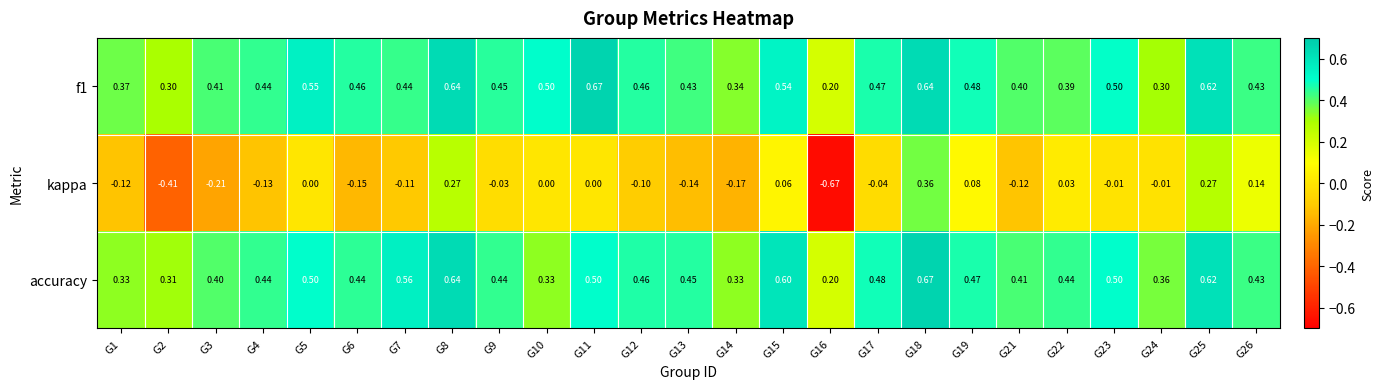

Which series has the widest spread of values?

kappa